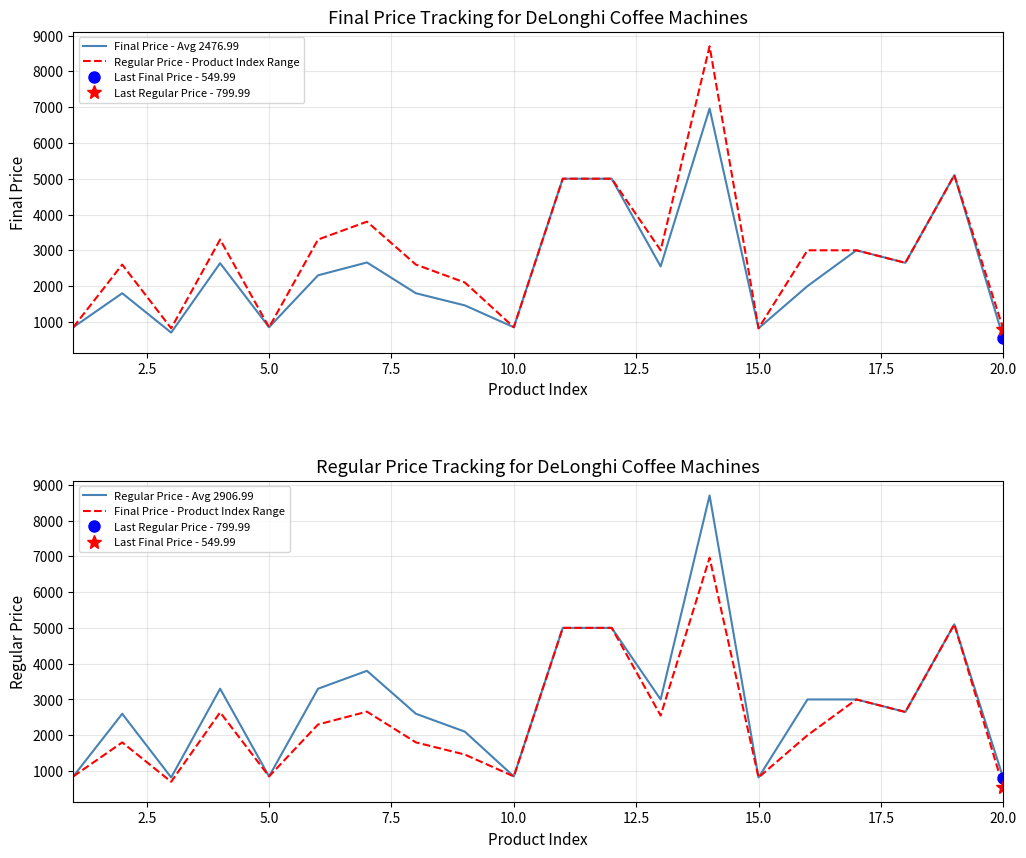

What is the highest value of the Regular Price - Product Index Range series?

8700.0